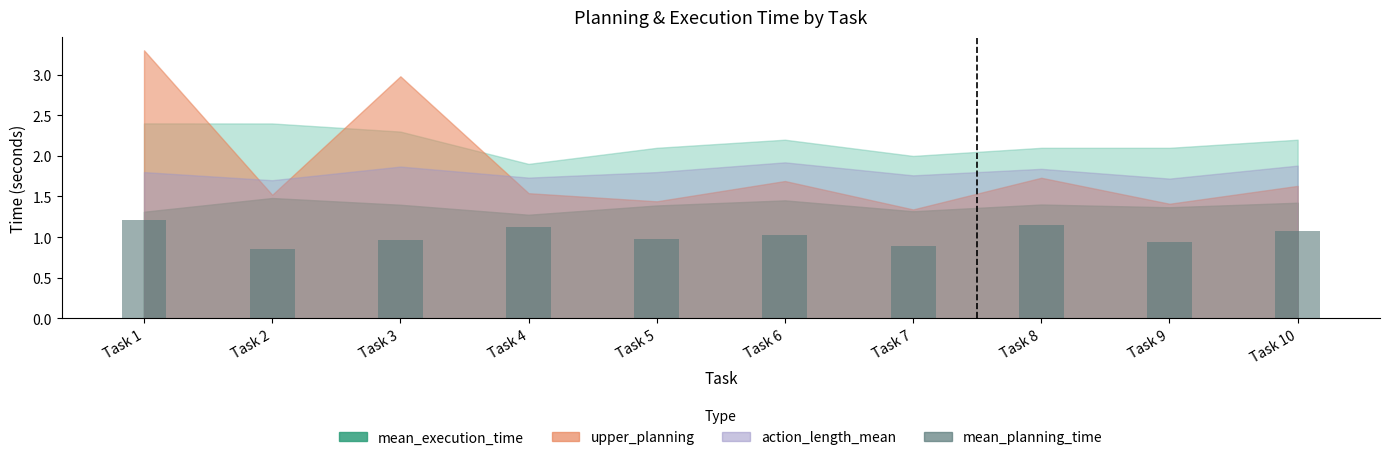

Which label corresponds to the largest value in the chart?

Task 1